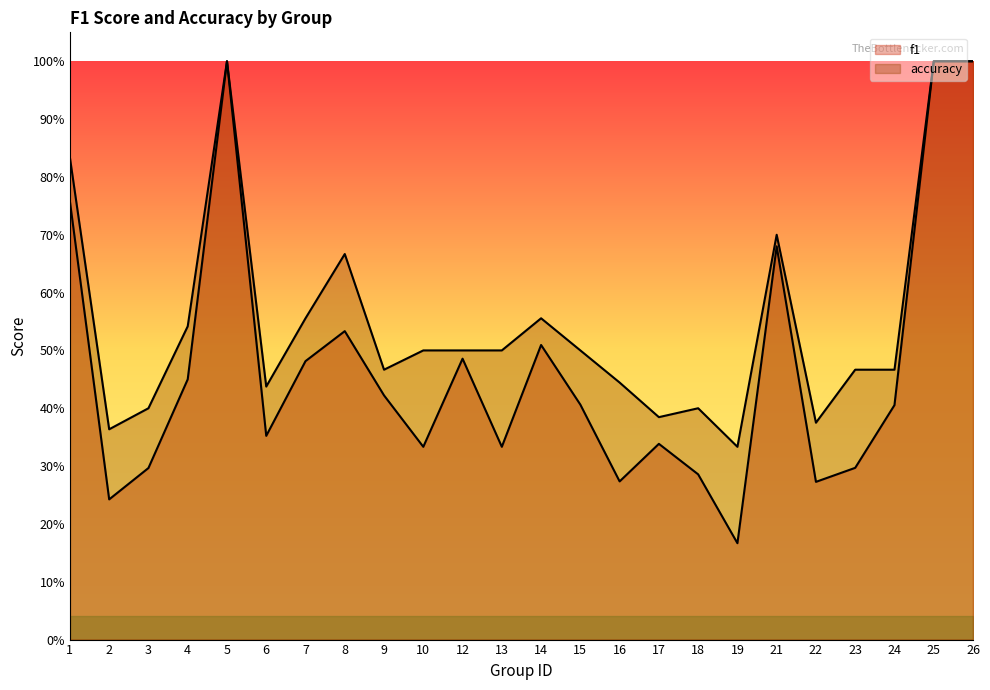

Between 1 and 9, which series saw the biggest shift?

accuracy